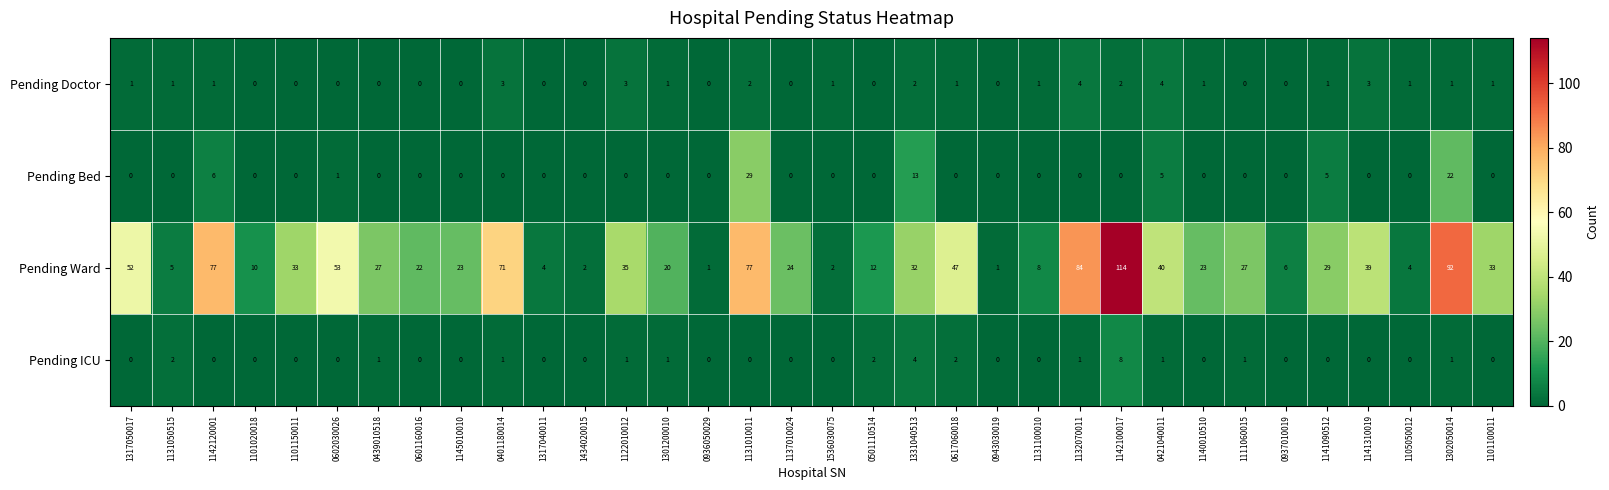

Is it true that Pending Doctor equals 2 at 1101020018?

False